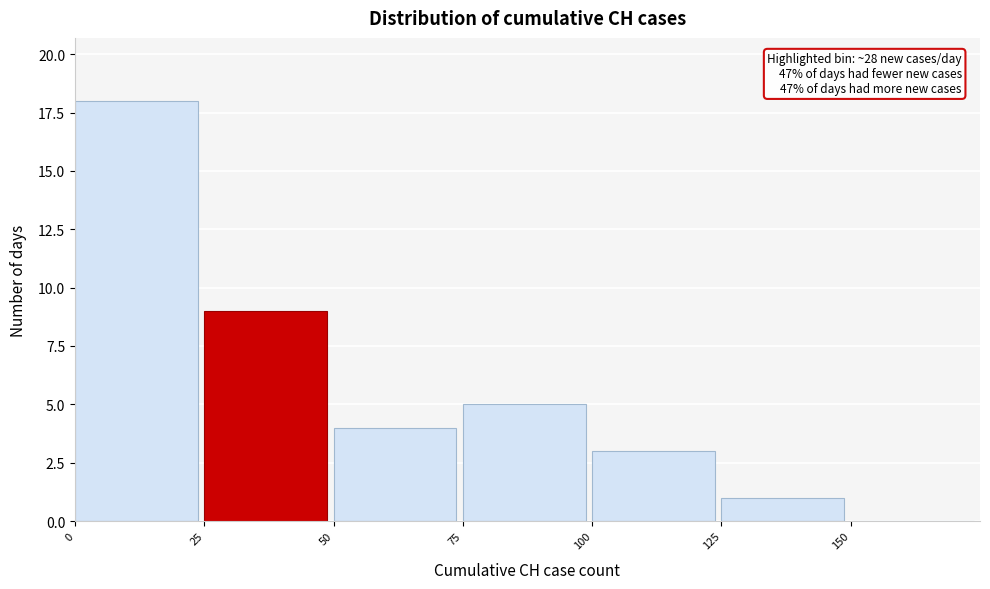

Over which range of the x-axis is the bar tallest?

0 to 25